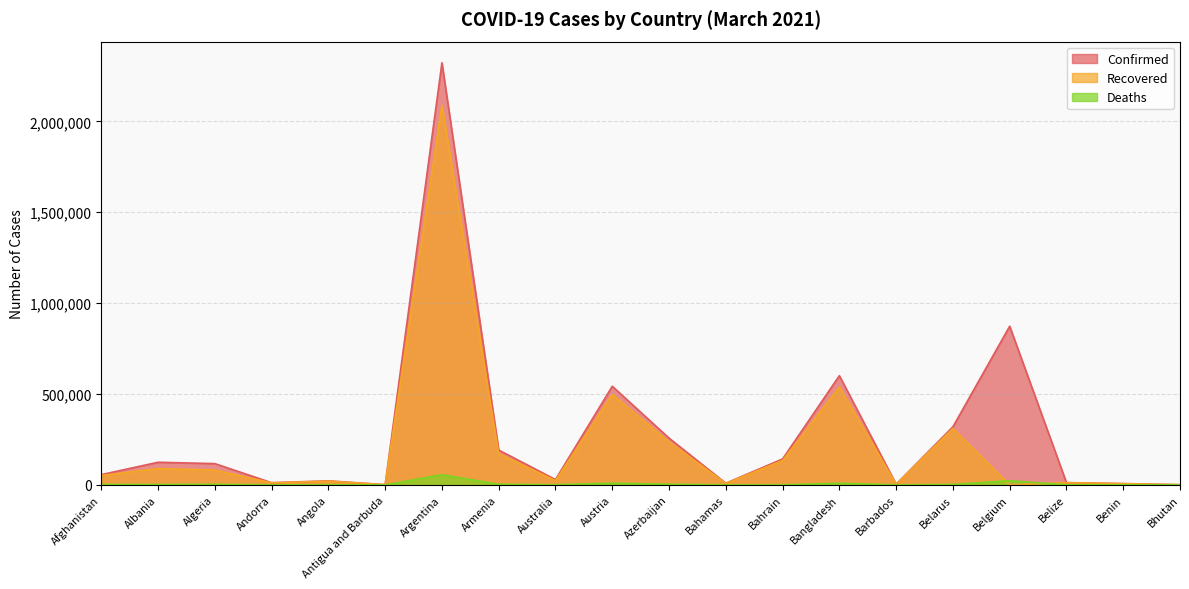

True or false: Deaths has more than 0 points higher than both neighbors.

True